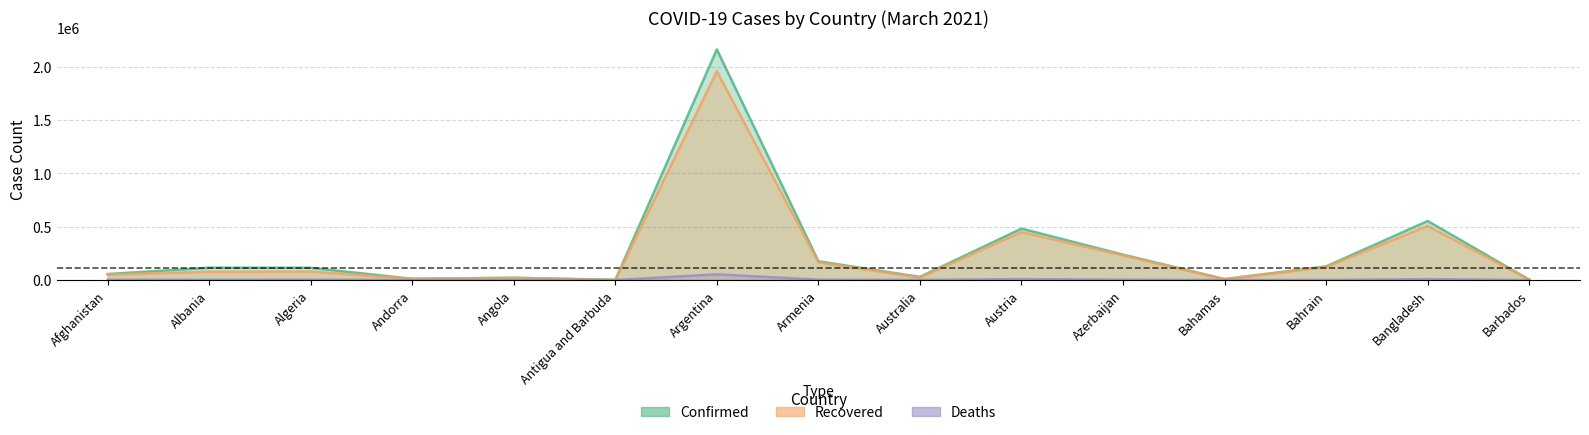

Does the chart have visible grid lines?

Yes